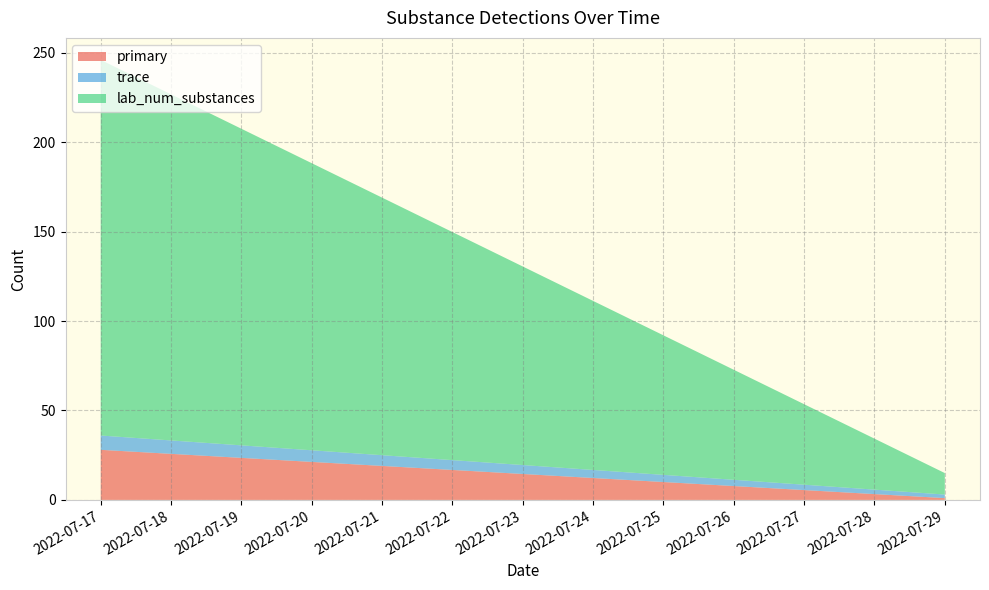

Reading left to right, transcribe the values for primary.

2022-07-17=28	2022-07-29=1